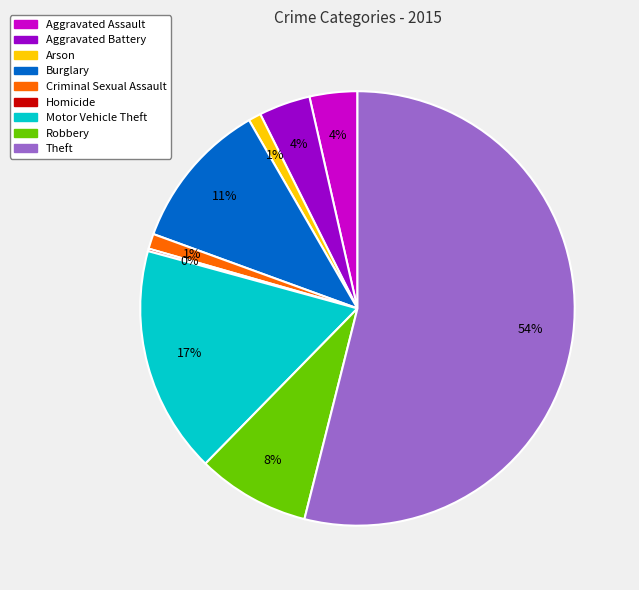

True or false: Arson accounts for 1% of the total.

True